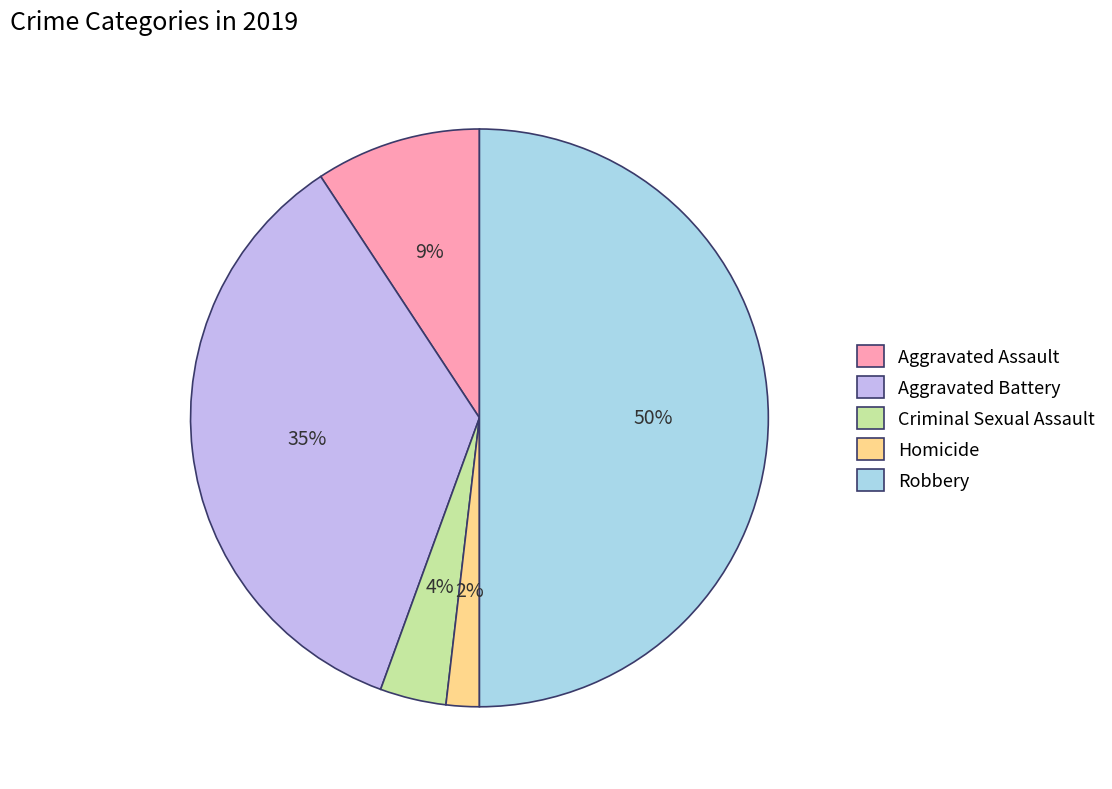

Do Homicide and Robbery together represent more than half of the pie?

Yes